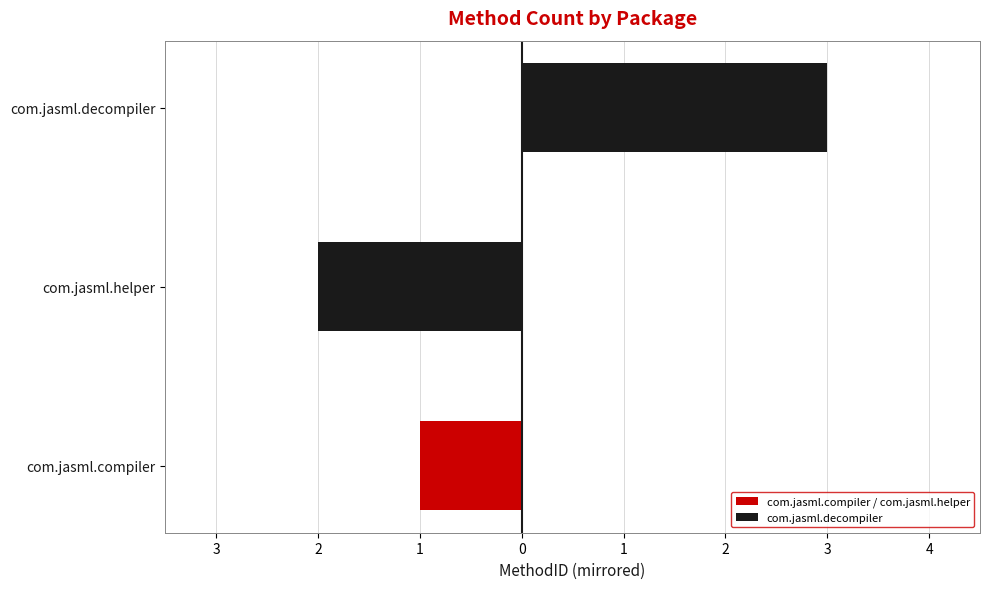

Count the values in the range -2 to -1.

2